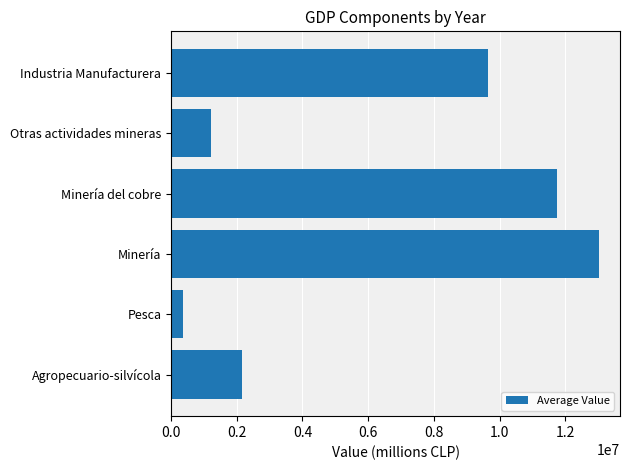

The chart shows a value of 4554049.1 at Minería del cobre. True or false?

False